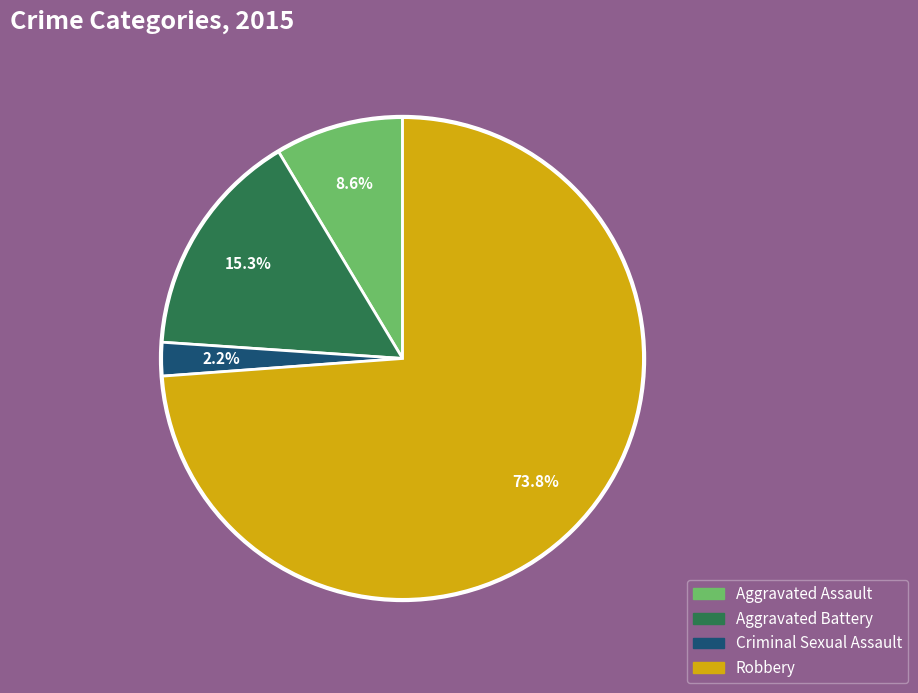

What is the smallest slice in the pie chart?

Criminal Sexual Assault